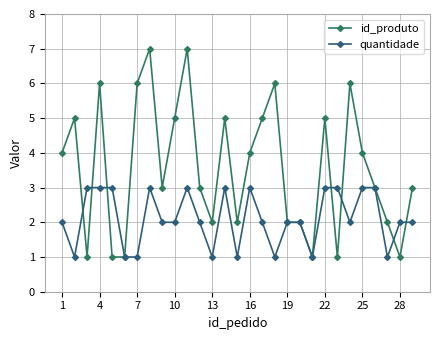

List the series in order of their peak value, lowest first.

quantidade, id_produto